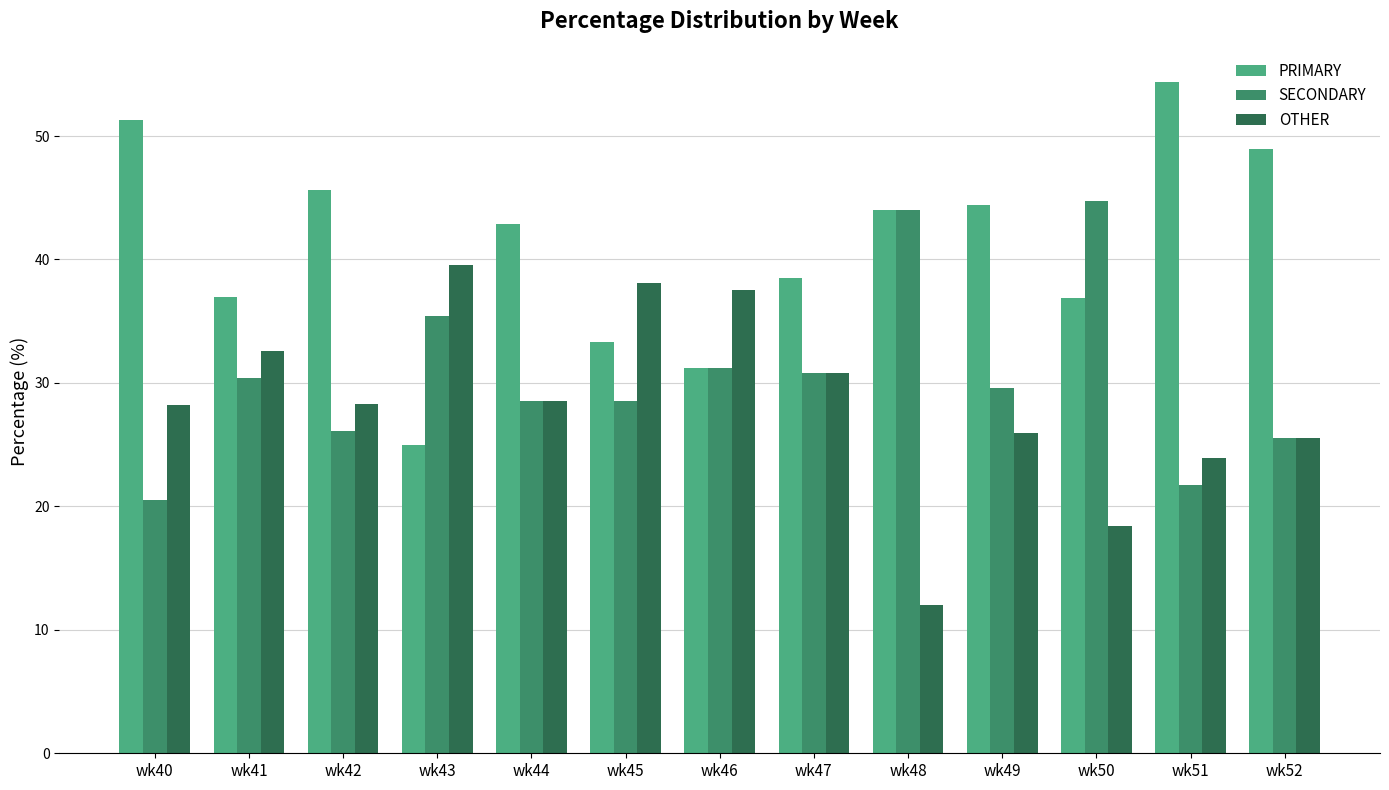

What is the spread (max minus min) of values at wk52?

23.4